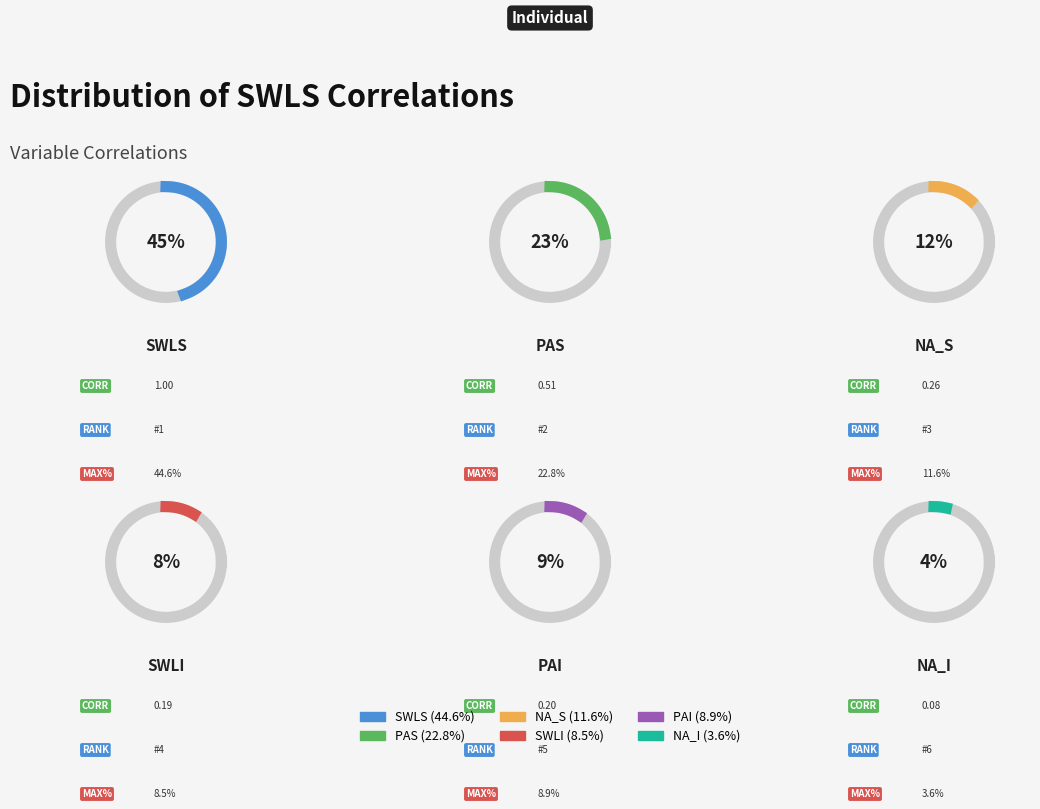

What is the change in value from SWLI to NA_I?

-0.1